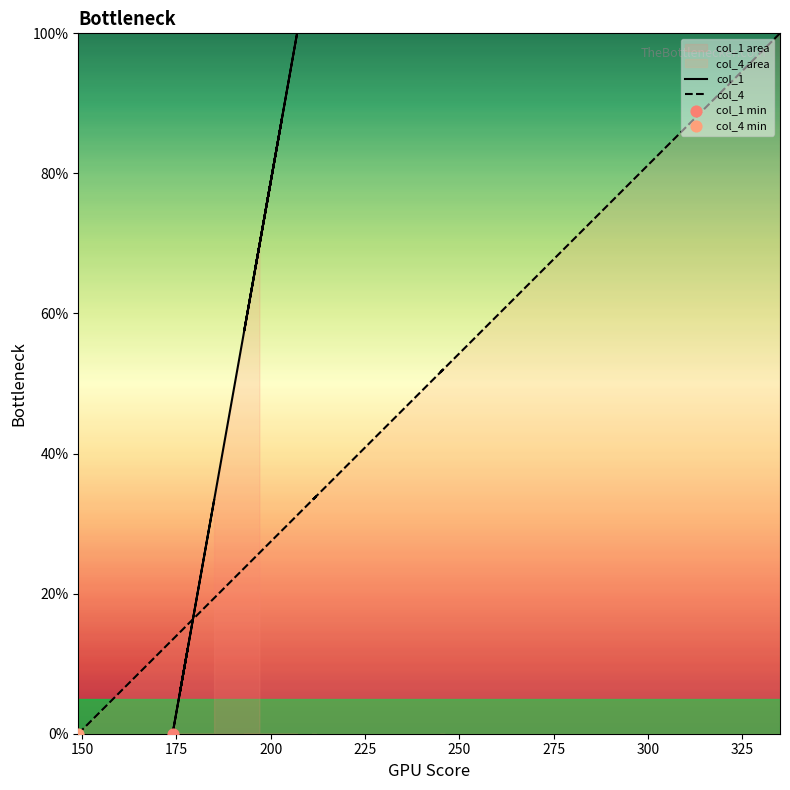

Which series has the largest total across all categories?

col_1